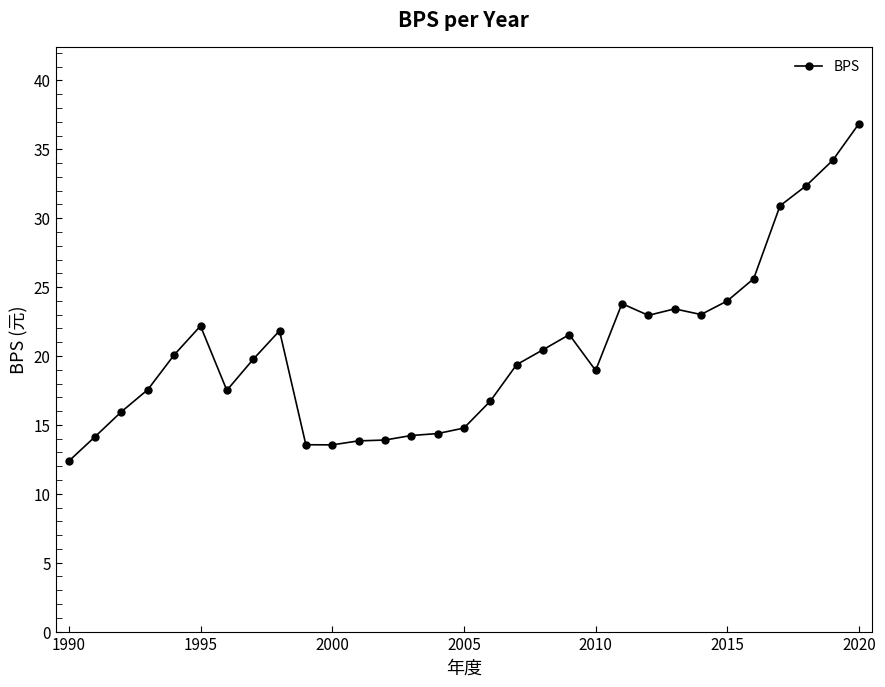

What is the value of the 18th point from the left?

19.4